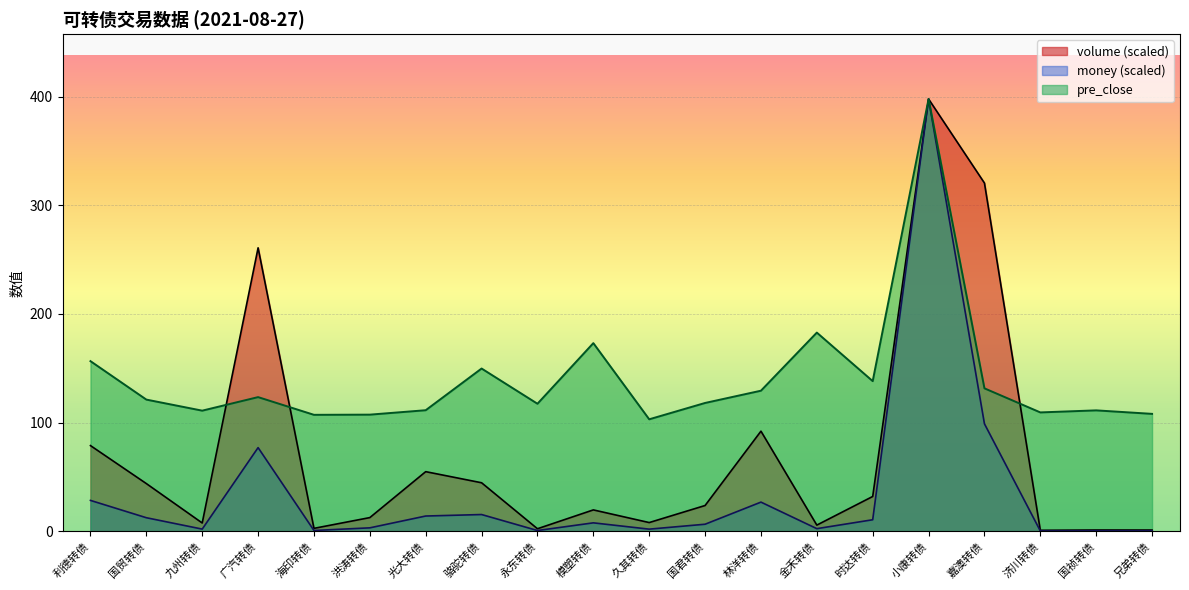

What is the difference between the volume values at 光大转债 and 国贸转债?

11.0